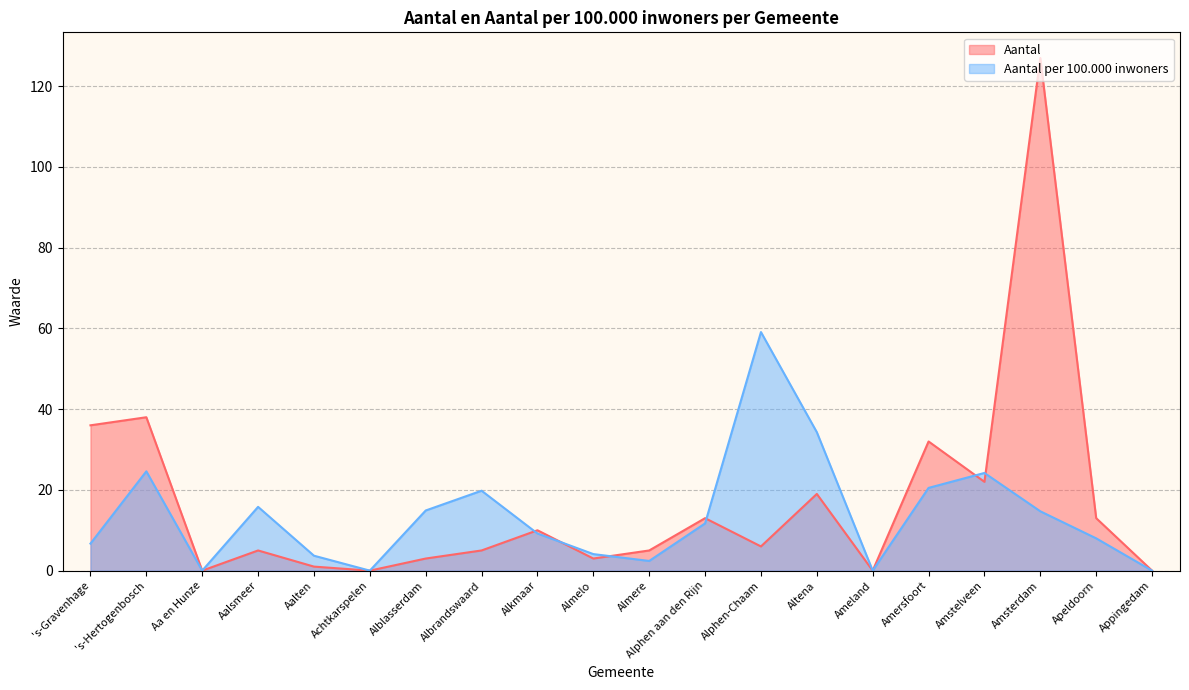

What is the difference between the Aantal per 100.000 inwoners values at Almere and Amersfoort?

18.1